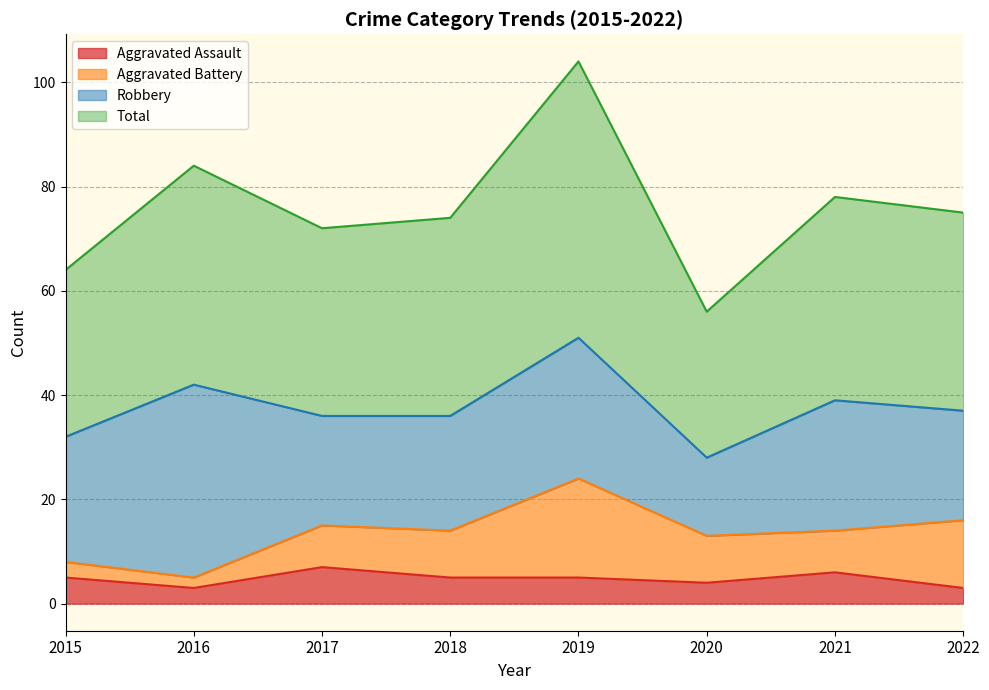

Which has a higher value, 2021 or 2016?

2021